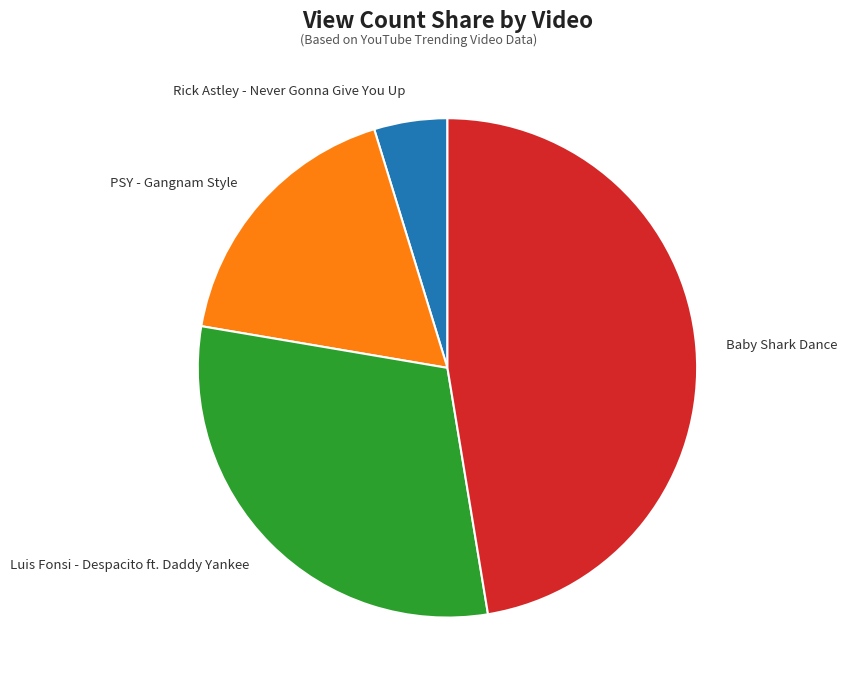

To the nearest percent, what portion does Luis Fonsi - Despacito ft. Daddy Yankee represent?

30%